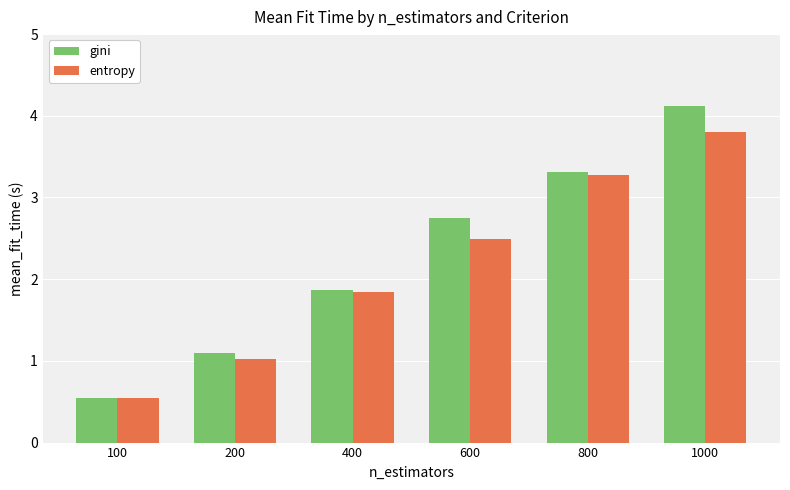

Rank the series by their average value, from highest to lowest.

gini, entropy